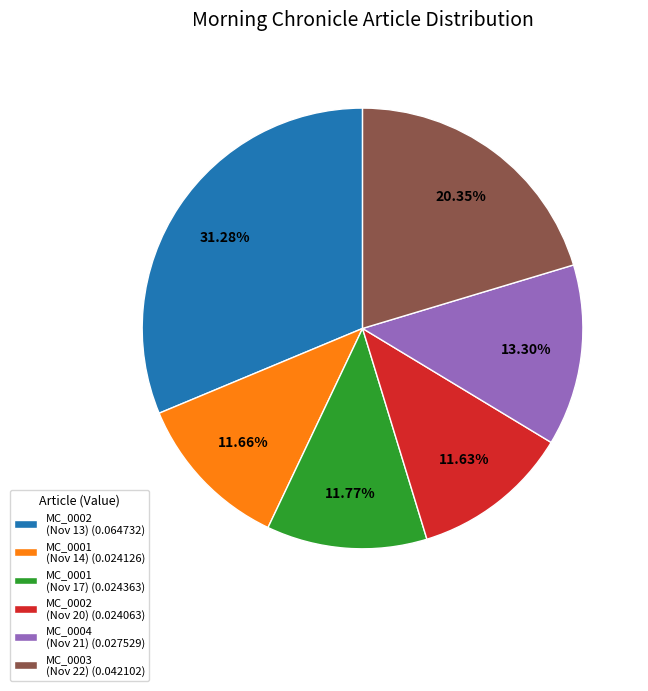

Which has a higher value, MC_0002 (Nov 13) (0.064732) or MC_0002 (Nov 20) (0.024063)?

MC_0002 (Nov 13) (0.064732)